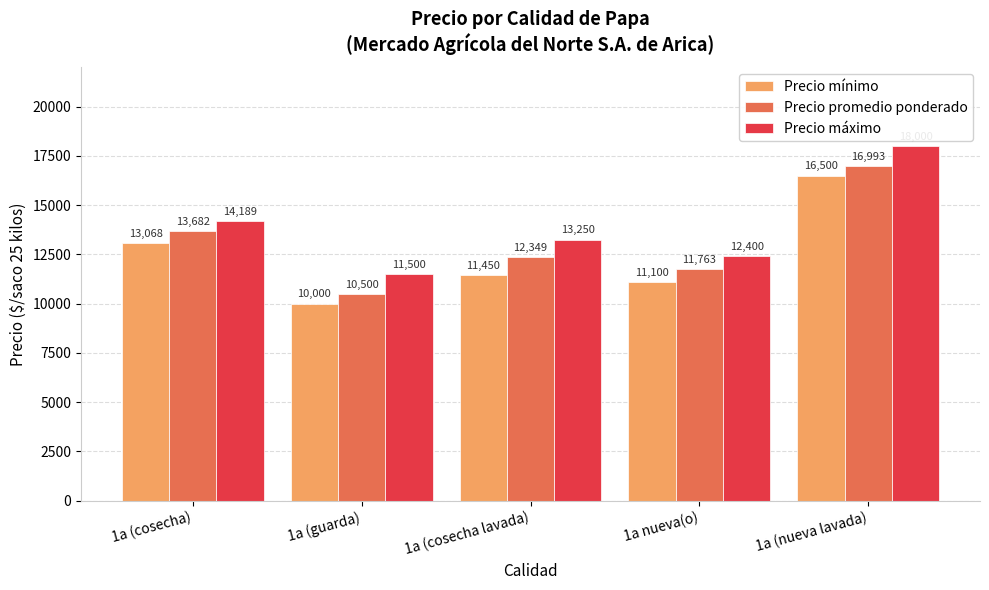

What is the difference between the maximum and minimum values in the Precio promedio ponderado series?

6493